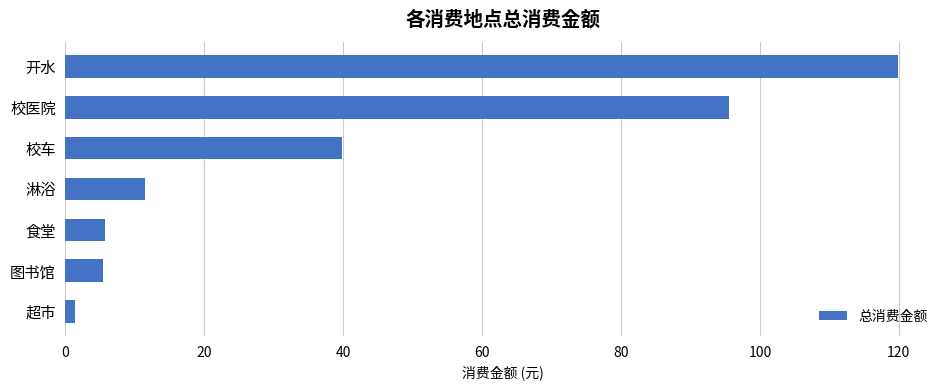

What is the change in value from 校车 to 开水?

+80.1